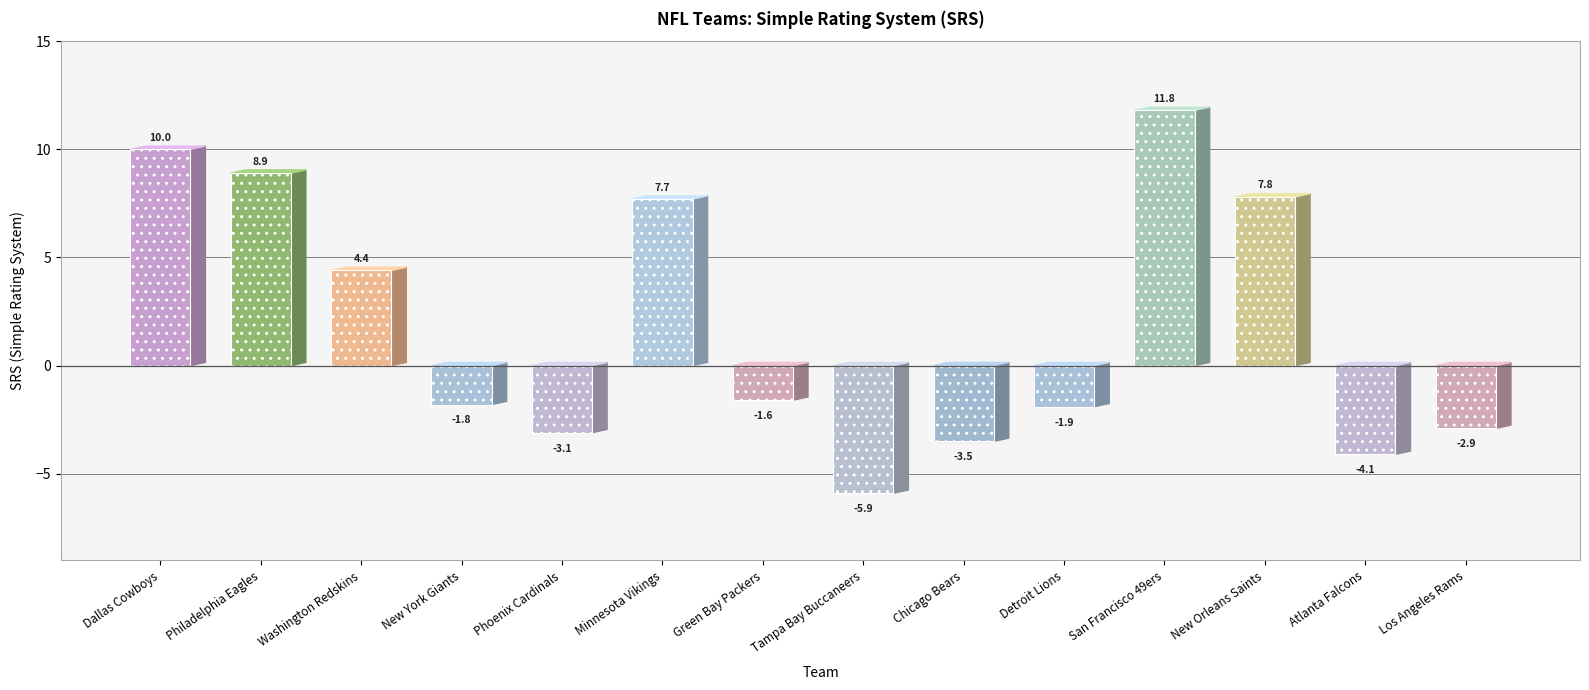

Which label corresponds to the largest value in the chart?

San Francisco 49ers